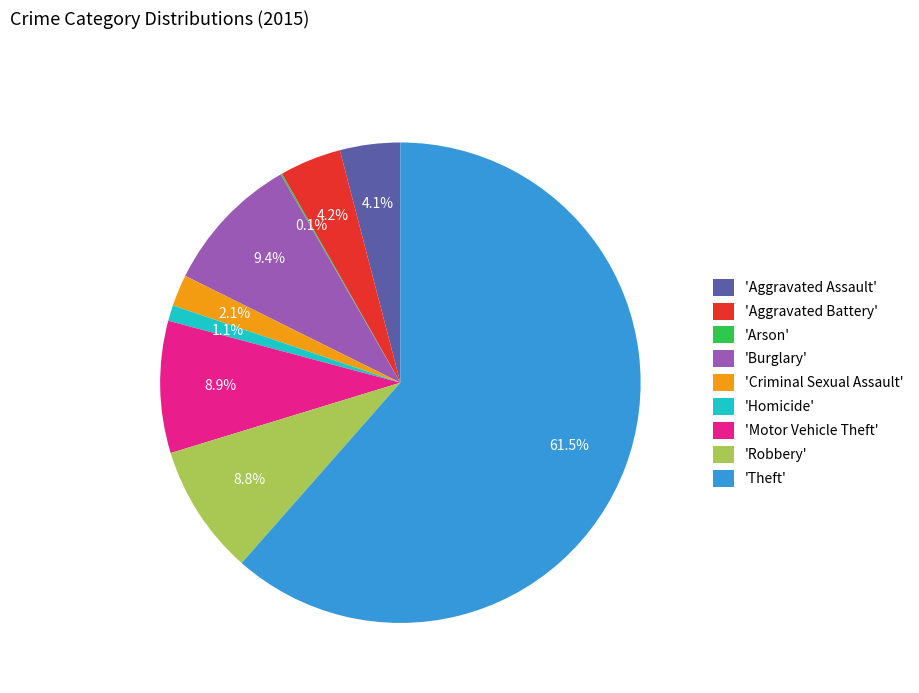

To the nearest percent, what is the average slice percentage?

11%